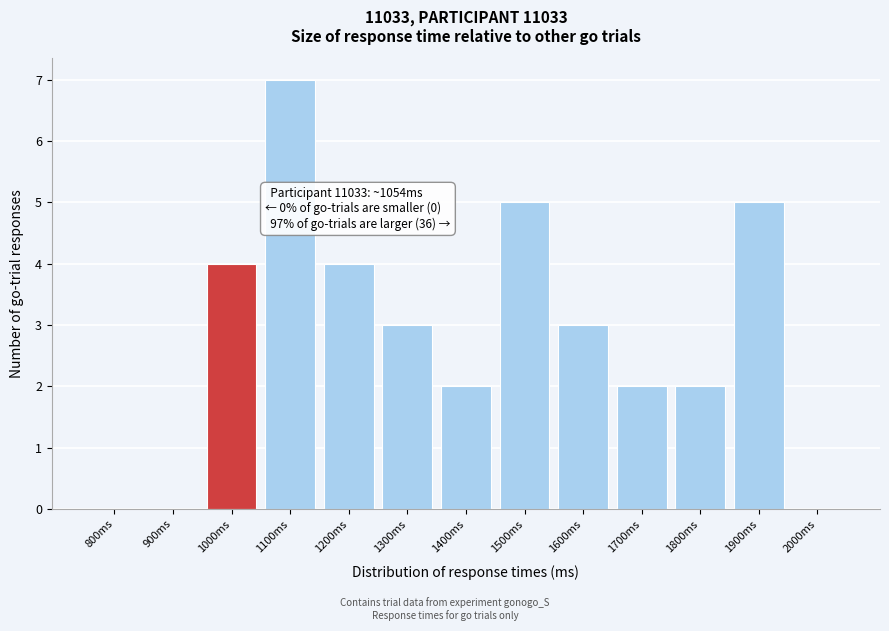

Reading right to left, what are all the values shown in this chart?

2000ms=0	1900ms=5	1800ms=2	1700ms=2	1600ms=3	1500ms=5	1400ms=2	1300ms=3	1200ms=4	1100ms=7	1000ms=4	900ms=0	800ms=0